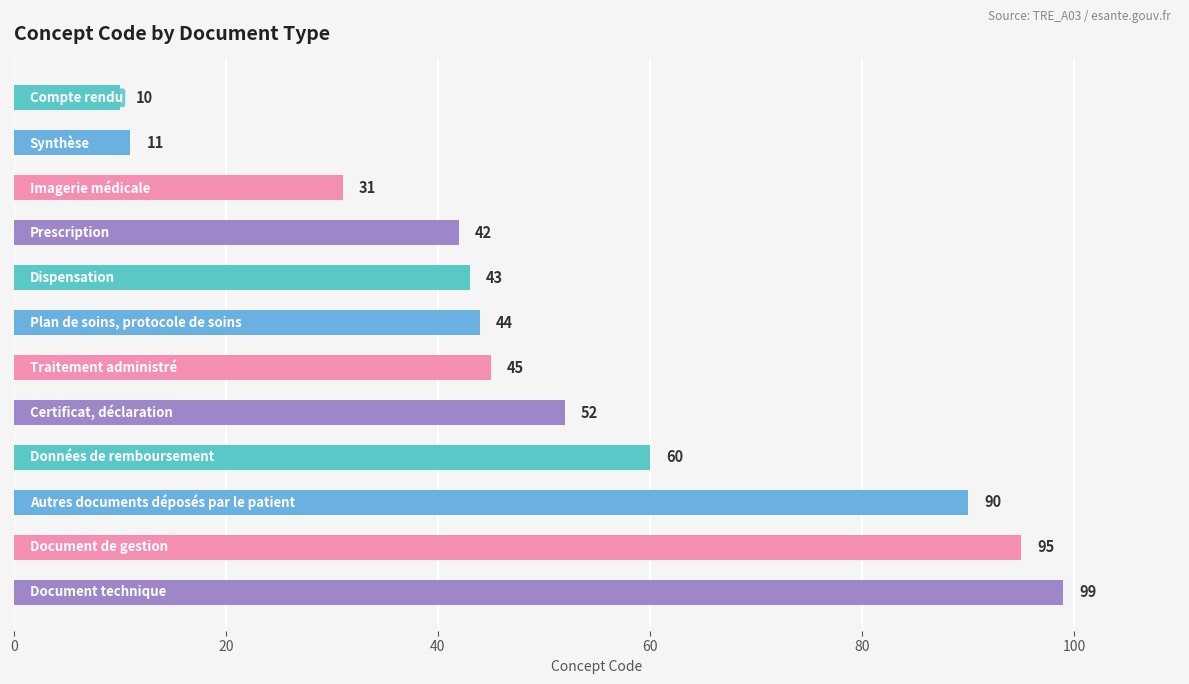

Reading top to bottom, list all the values displayed in this chart.

10	11	31	42	43	44	45	52	60	90	95	99